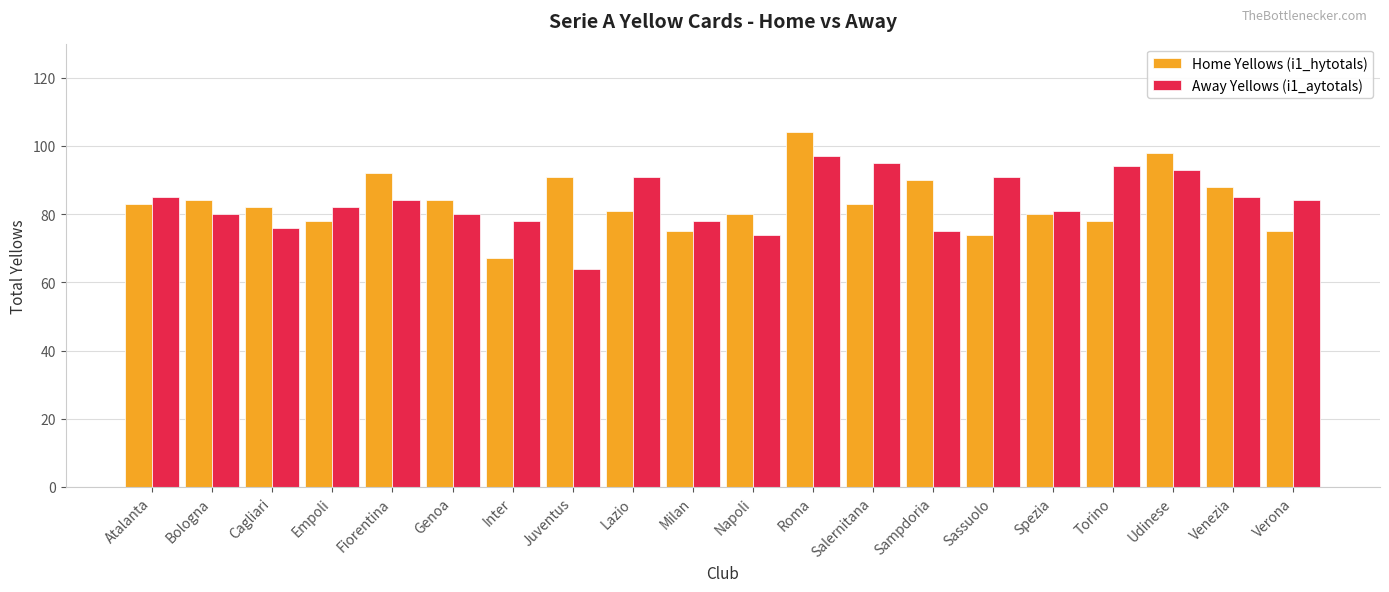

What is the sum of the Home Yellows (i1_hytotals) values at Inter and Napoli?

147